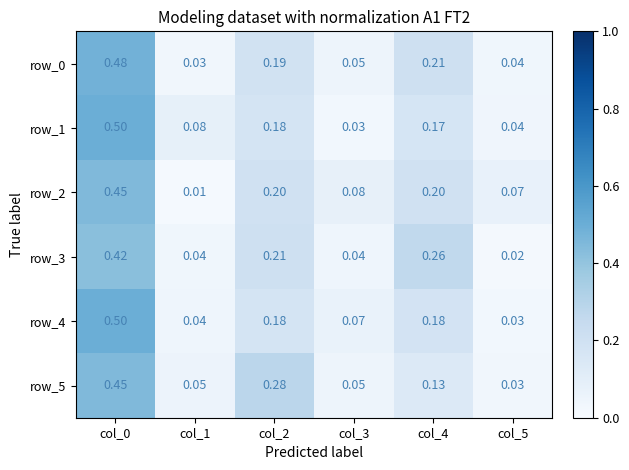

What is the difference between the maximum and second lowest values in the row_4 series?

0.5